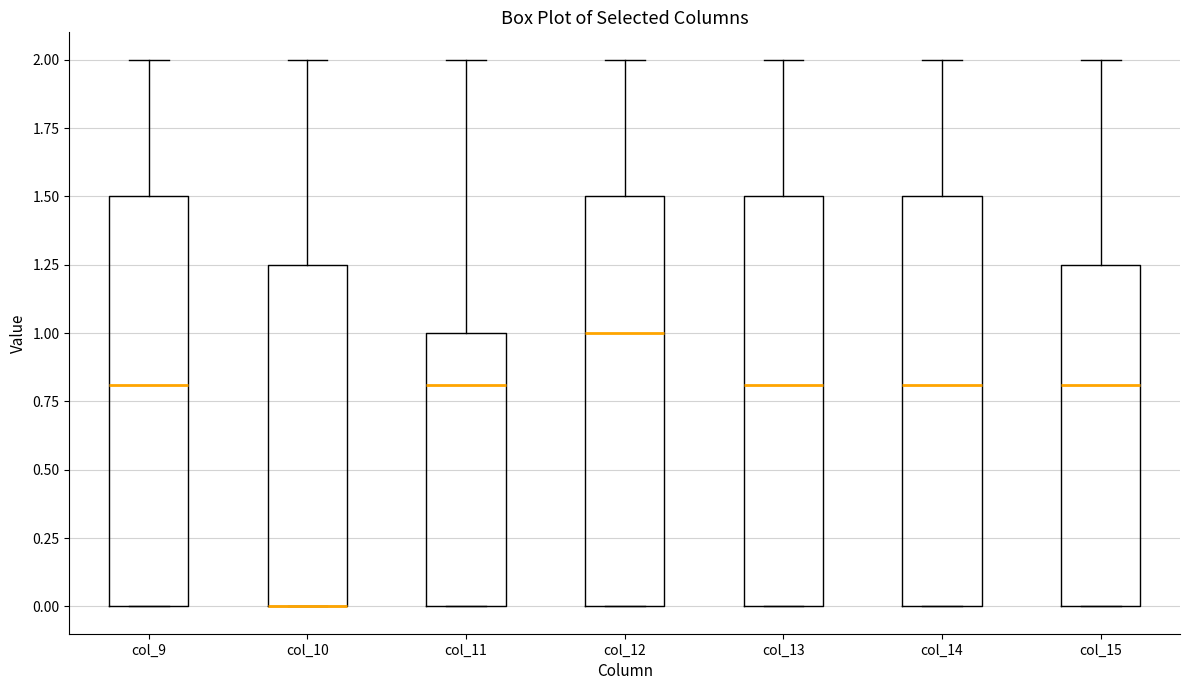

Reading left to right, transcribe this box plot: for each box, give where its median line is, the range the box spans, and where its two whiskers end, as read against the y-axis. The values are not printed on the chart, so give them approximately, as read against the axis.

col_9: median 0.80, box 0.00 to 1.50, whiskers 0.00 to 2.00
col_10: median 0.00 (drawn on the box's lower edge), box 0.00 to 1.25, whiskers 0.00 to 2.00
col_11: median 0.80, box 0.00 to 1.00, whiskers 0.00 to 2.00
col_12: median 1.00, box 0.00 to 1.50, whiskers 0.00 to 2.00
col_13: median 0.80, box 0.00 to 1.50, whiskers 0.00 to 2.00
col_14: median 0.80, box 0.00 to 1.50, whiskers 0.00 to 2.00
col_15: median 0.80, box 0.00 to 1.25, whiskers 0.00 to 2.00